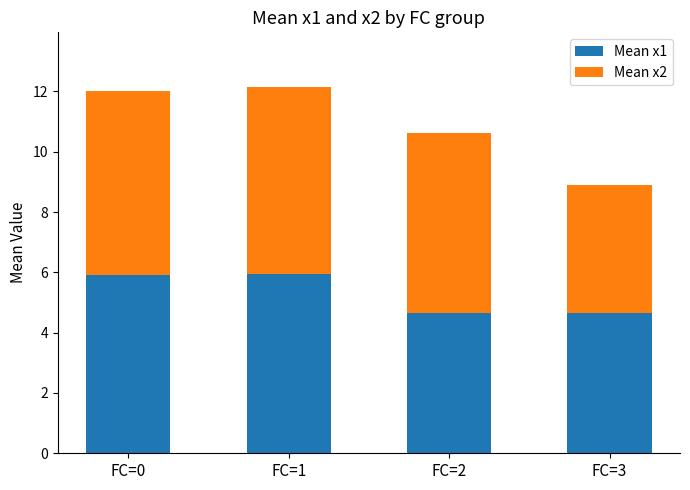

What is the maximum value for Mean x1?

6.0